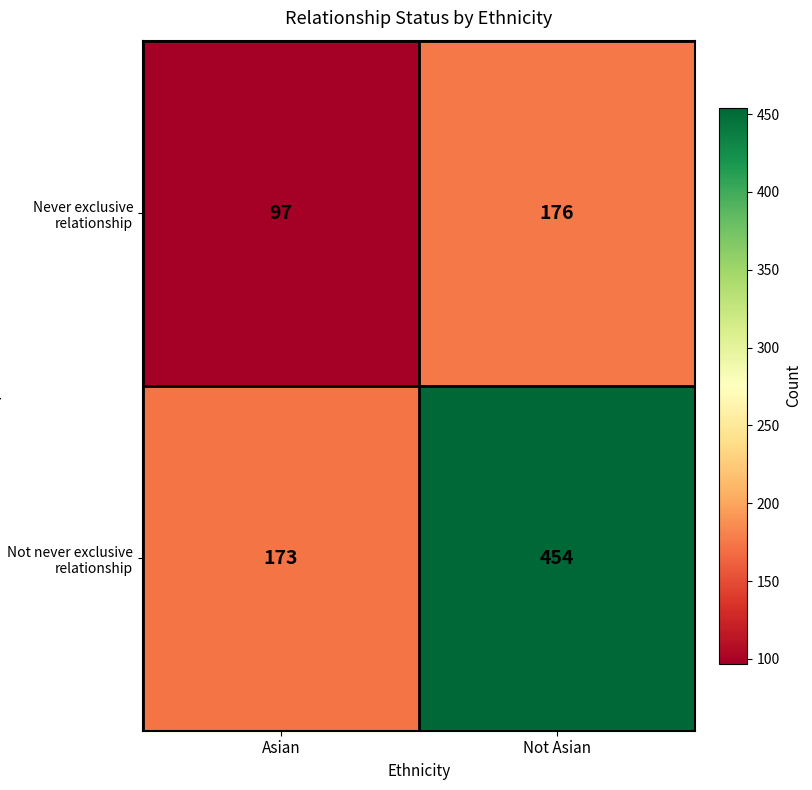

Reading left to right, what are all the values shown in this chart?

Never exclusive relationship: 97	176
Not never exclusive relationship: 173	454